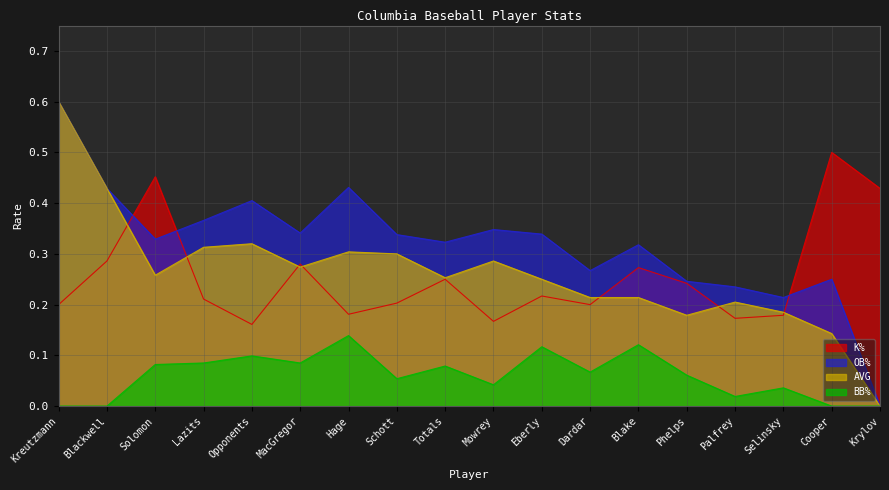

In K%, how many points are lower than both neighbors (excluding endpoints)?

5